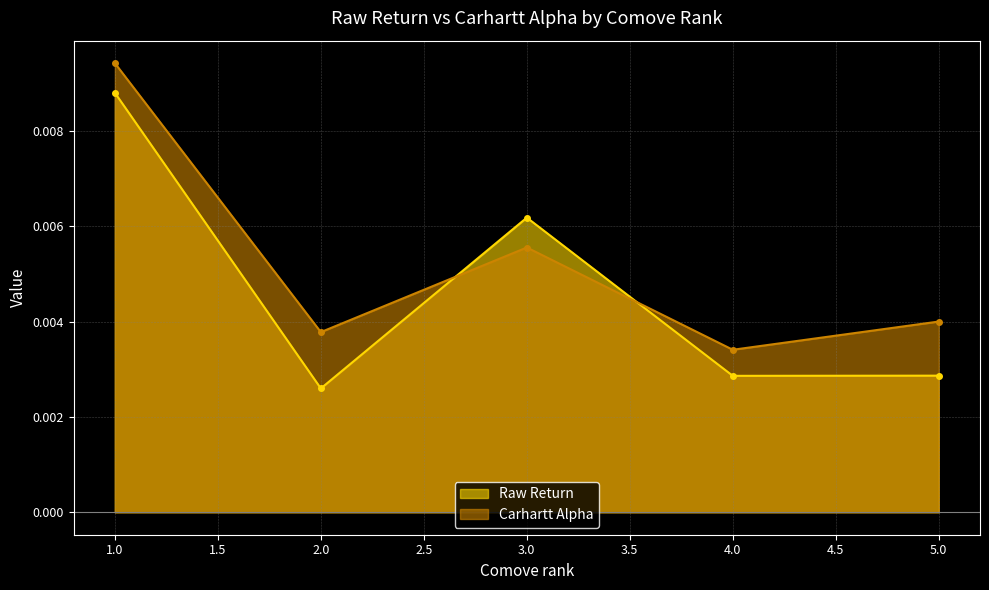

True or false: Raw Return and Carhartt Alpha cross at least once.

True